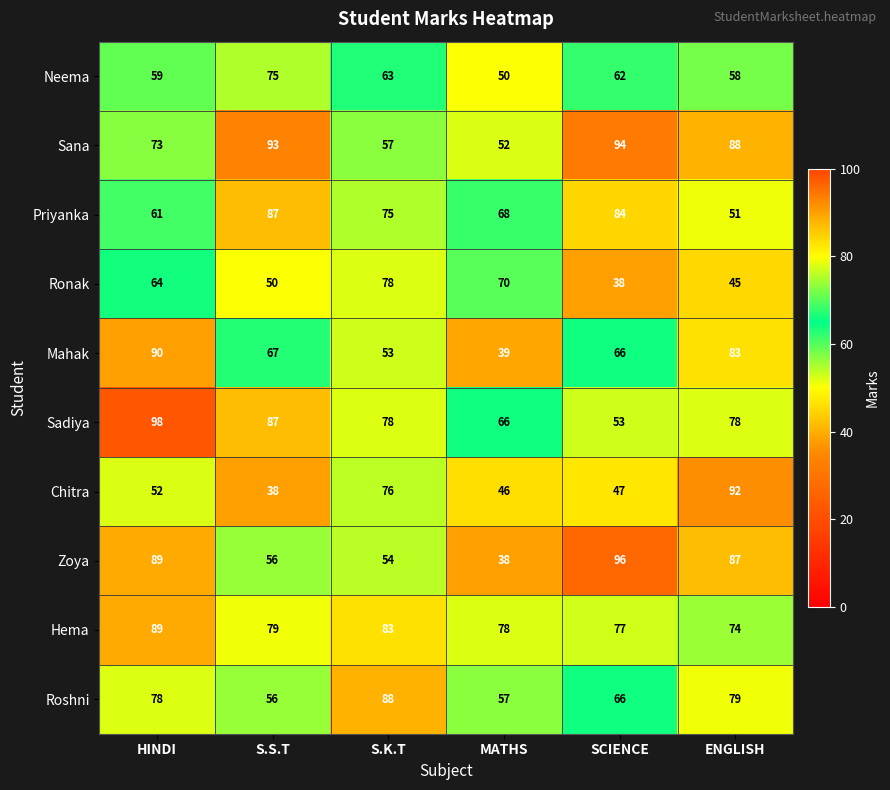

Which category has the highest value across all series?

HINDI